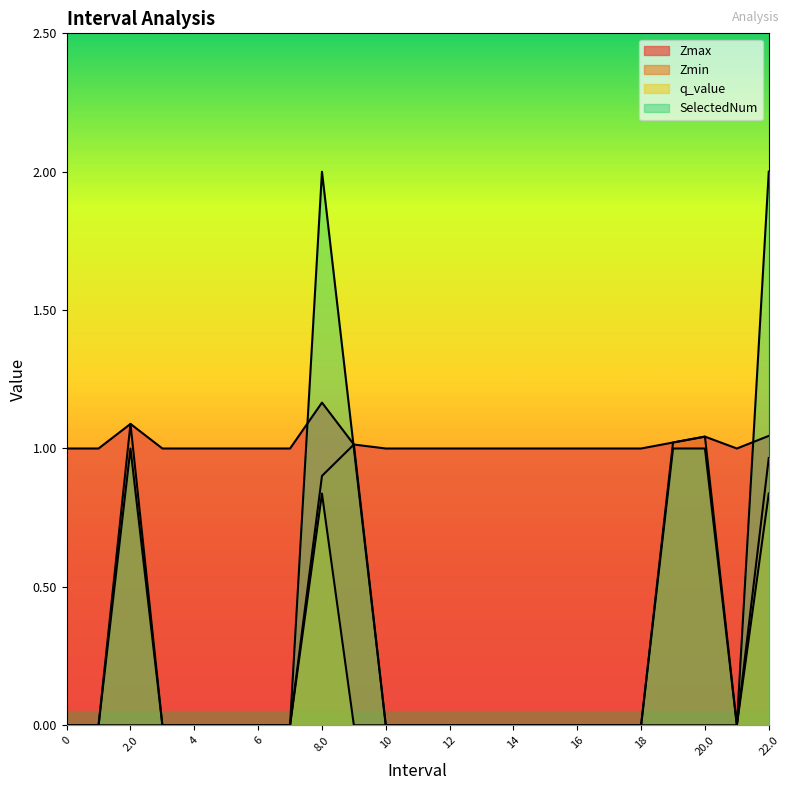

Does the chart display data point markers on the line(s)?

No